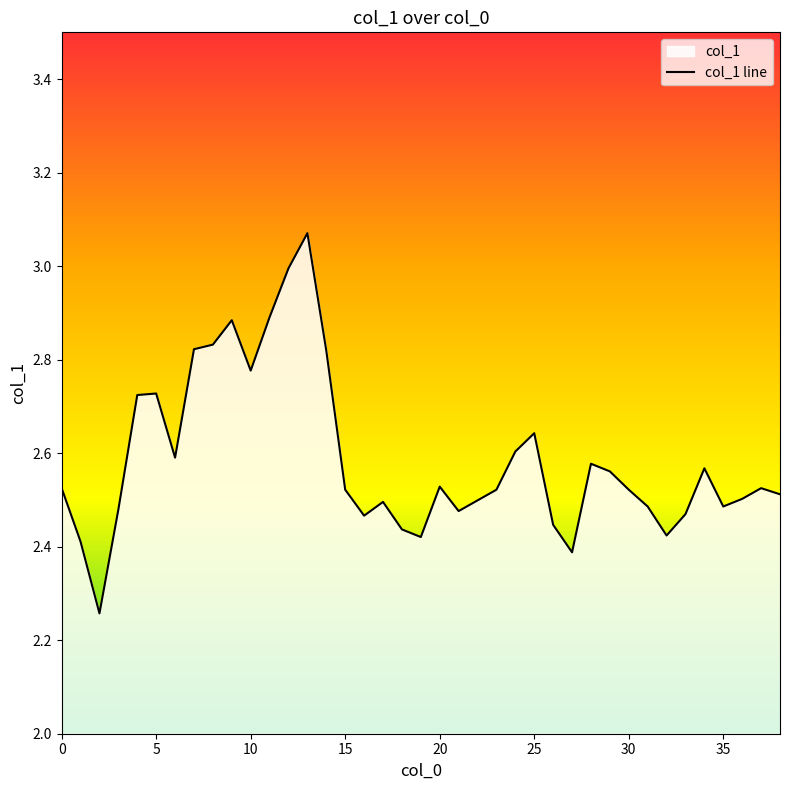

What is the difference between the maximum and minimum values?

0.8